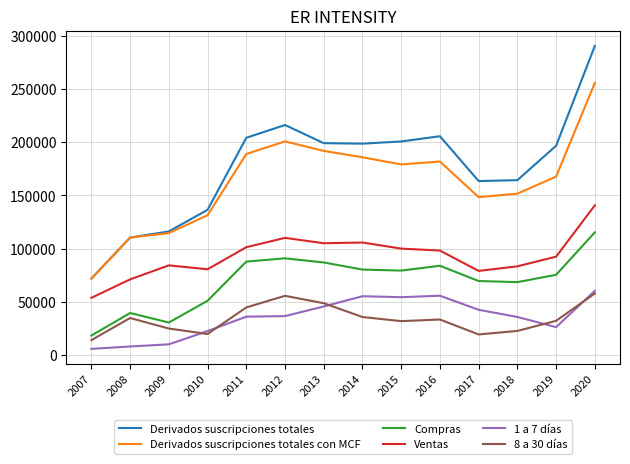

What is the minimum value shown in the chart?

5586